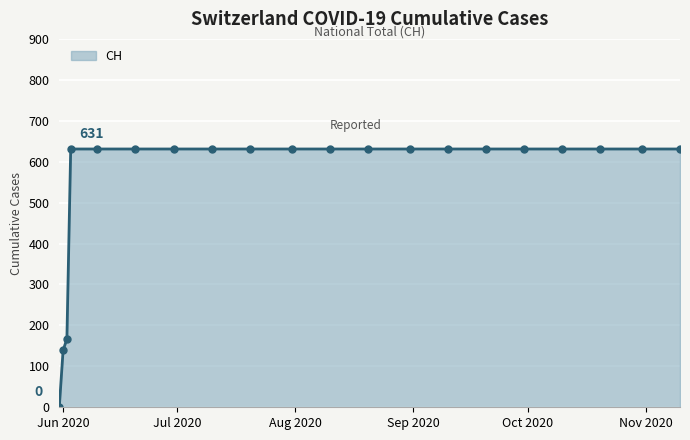

How many values are below 631?

3